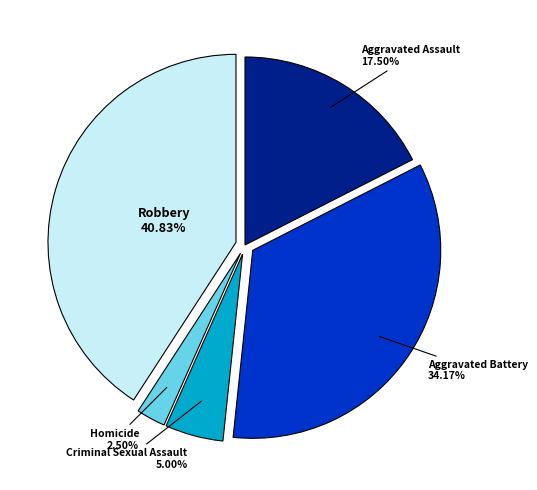

Does any single category account for the majority?

No